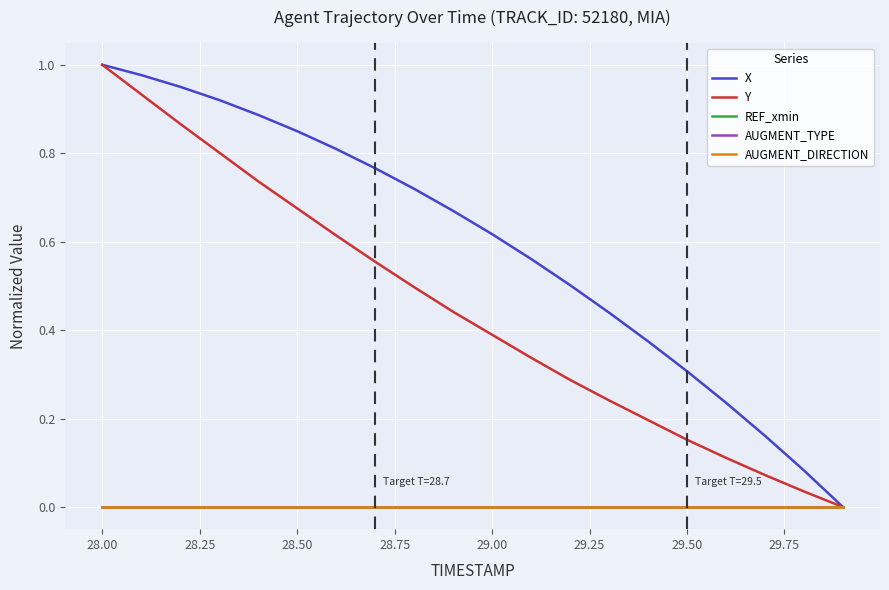

Does the chart have visible grid lines?

Yes